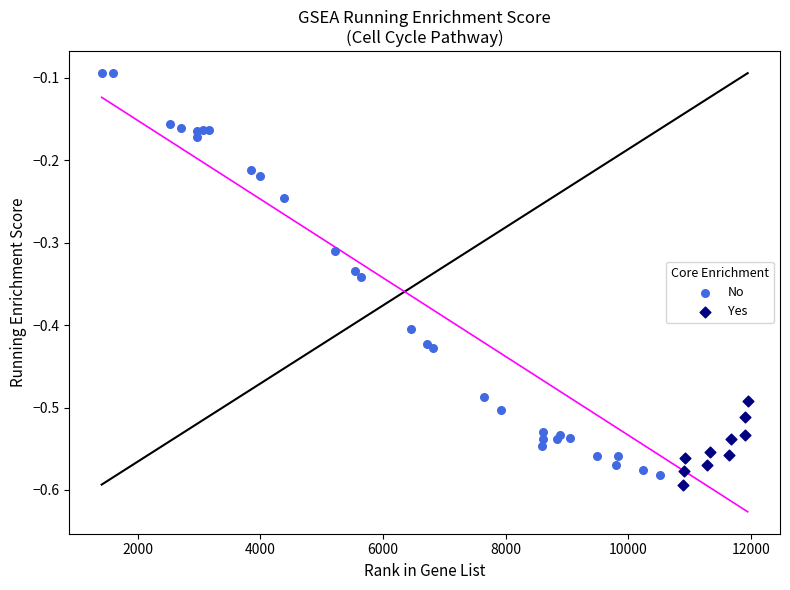

Which series has the largest Y range (max minus min)?

No